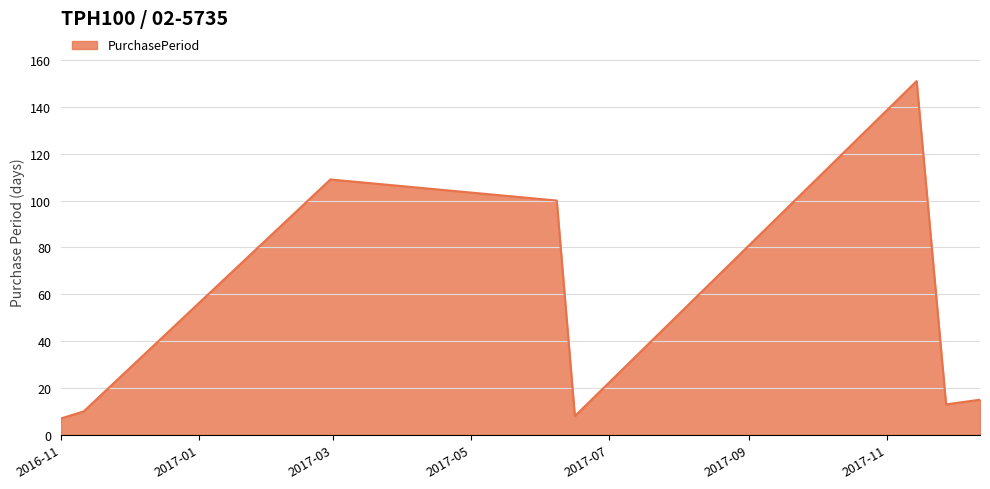

What is the smallest value displayed?

7